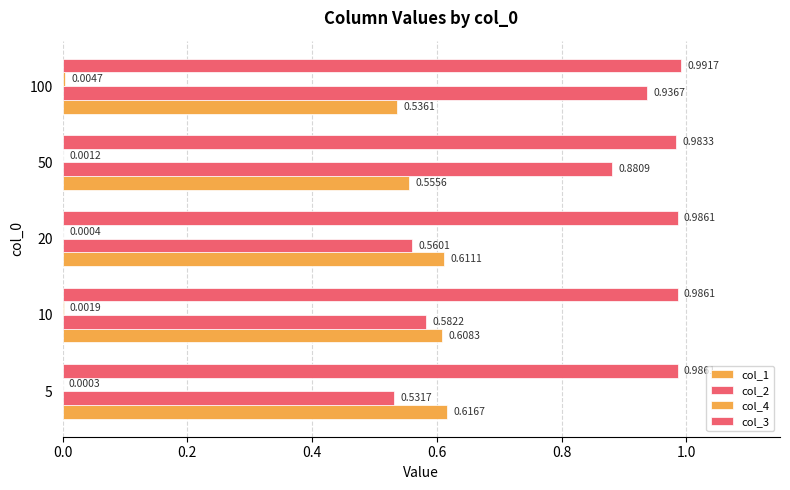

Which series has the largest total across all categories?

col_3